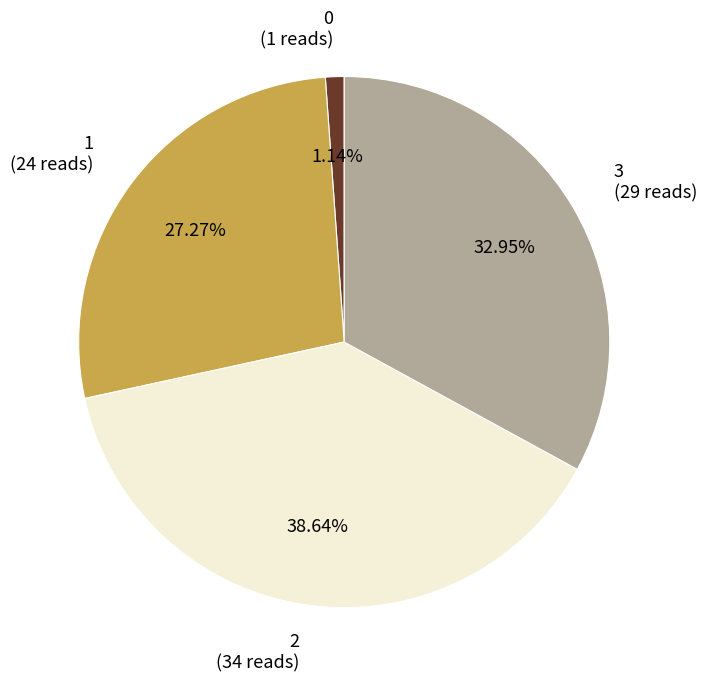

Is it true that 0 is 1% of the pie?

True